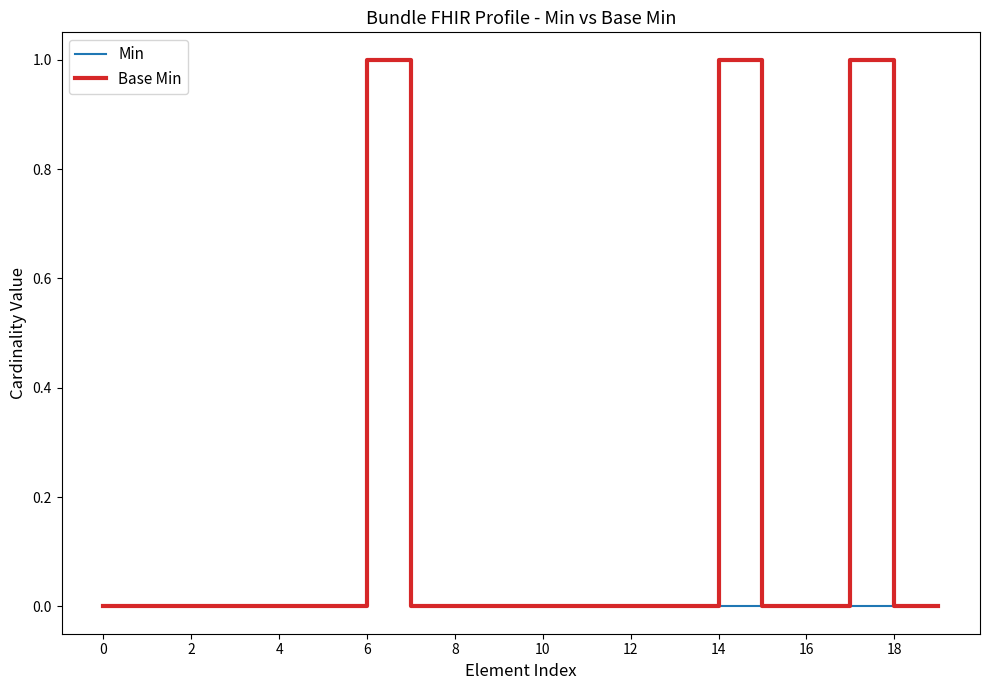

Rank the series by their average value, from highest to lowest.

Base Min, Min